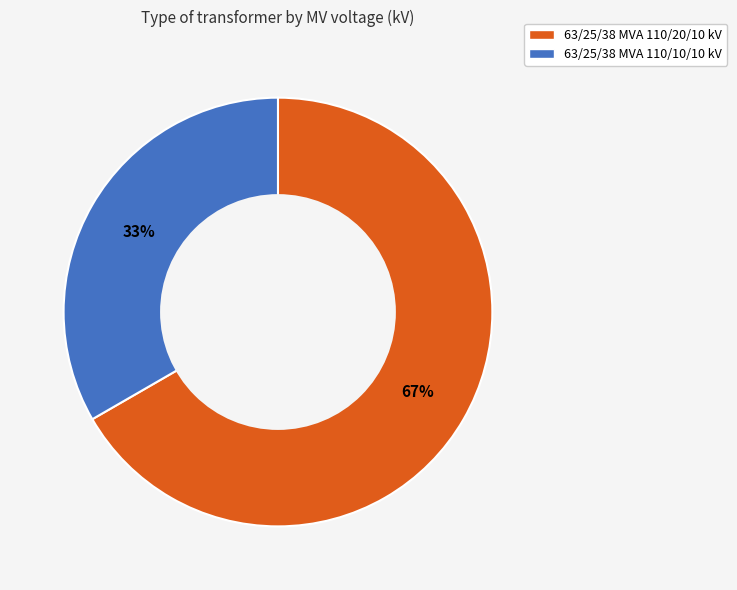

To the nearest percent, what portion does 63/25/38 MVA 110/20/10 kV represent?

67%